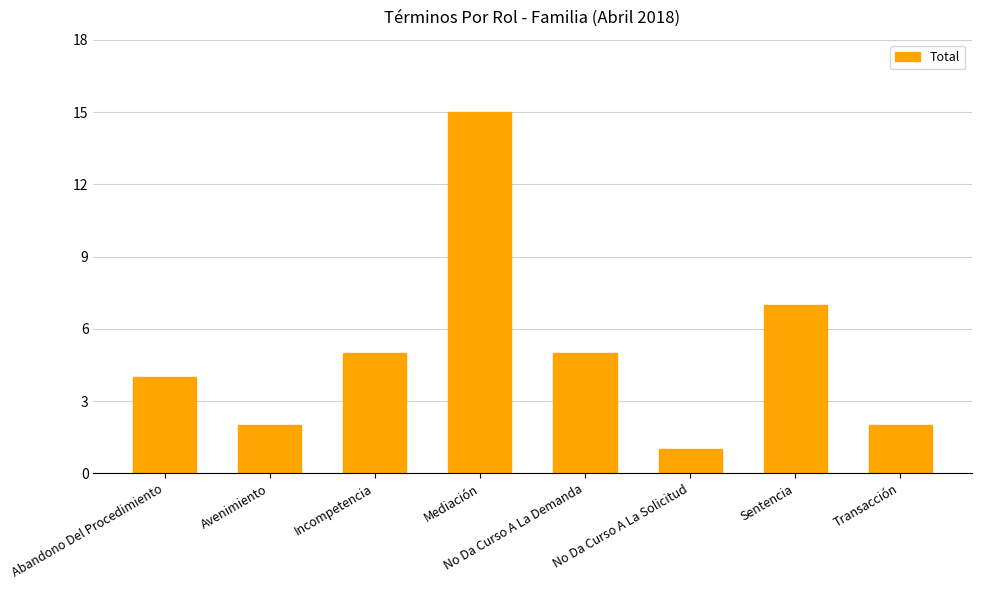

What position from the left is Avenimiento?

2